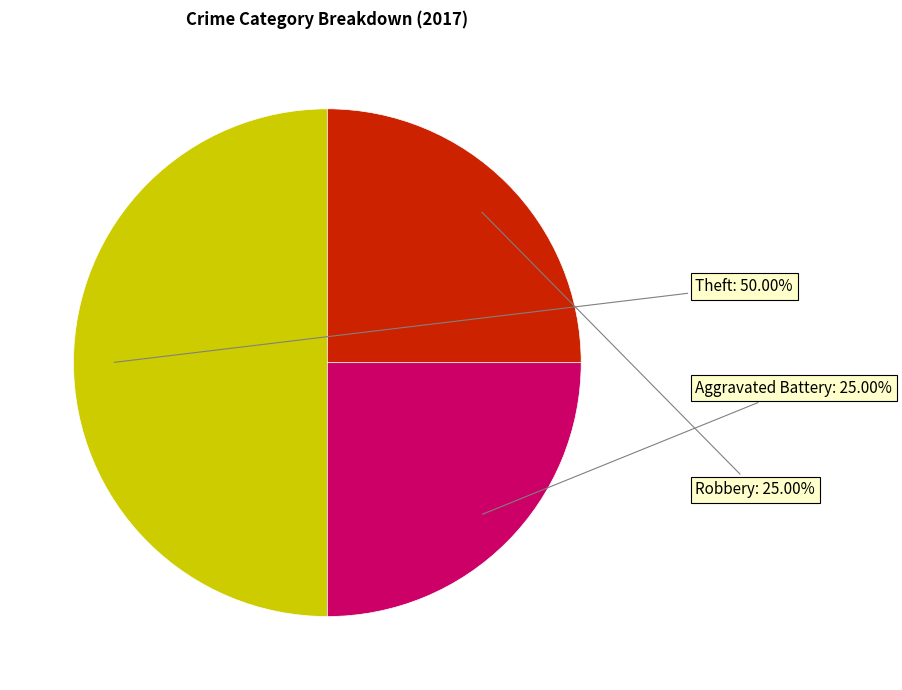

What percentage is the Theft slice, to the nearest percent?

50%